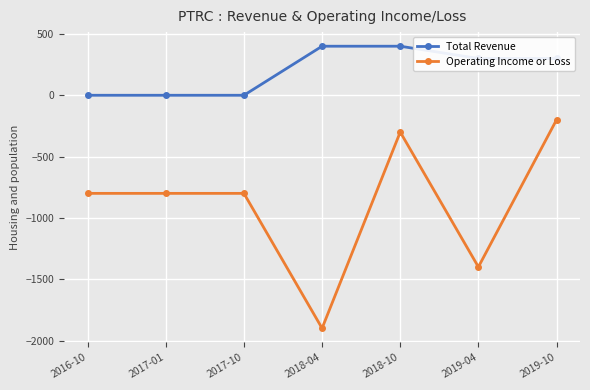

What is the average value of the Total Revenue series?

200